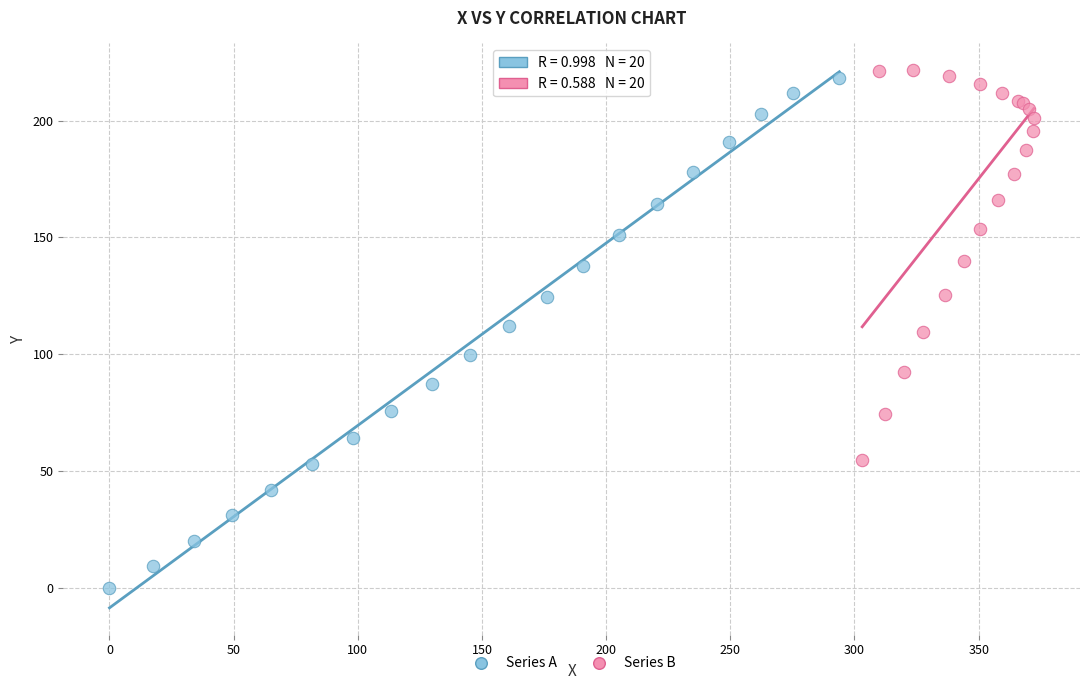

Which series contains the lowest Y value?

Series A